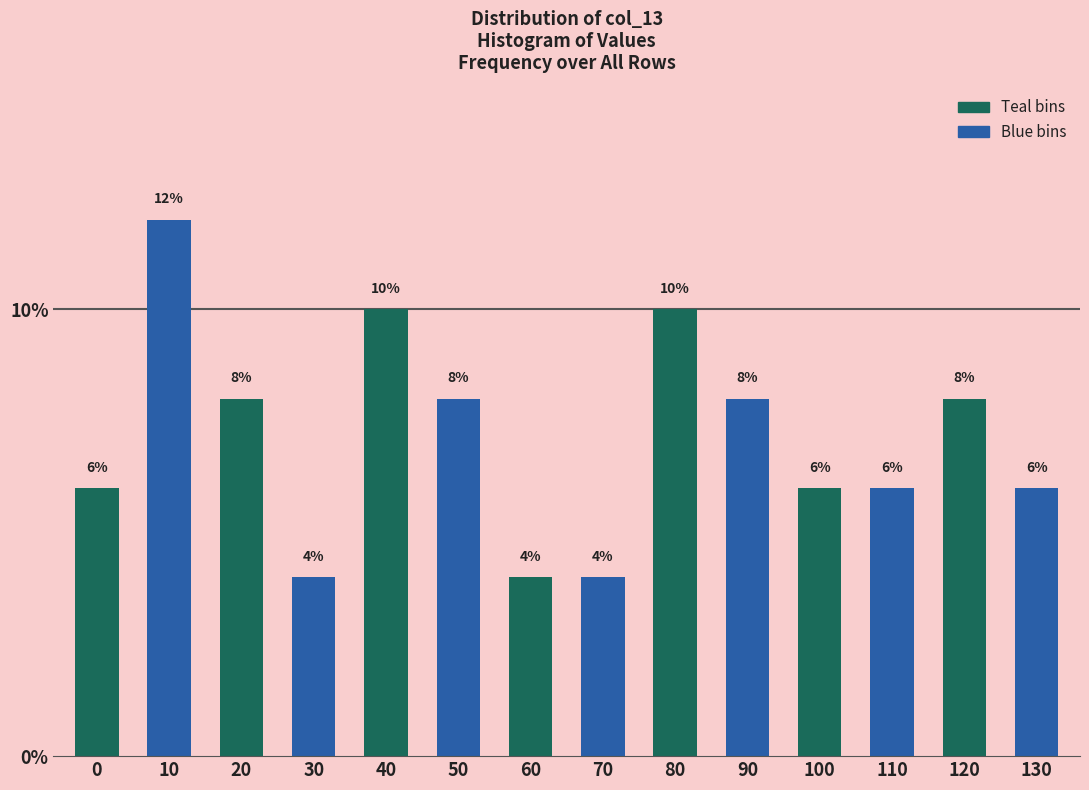

Reading left to right, extract all data points from this chart.

6	12	8	4	10	8	4	4	10	8	6	6	8	6